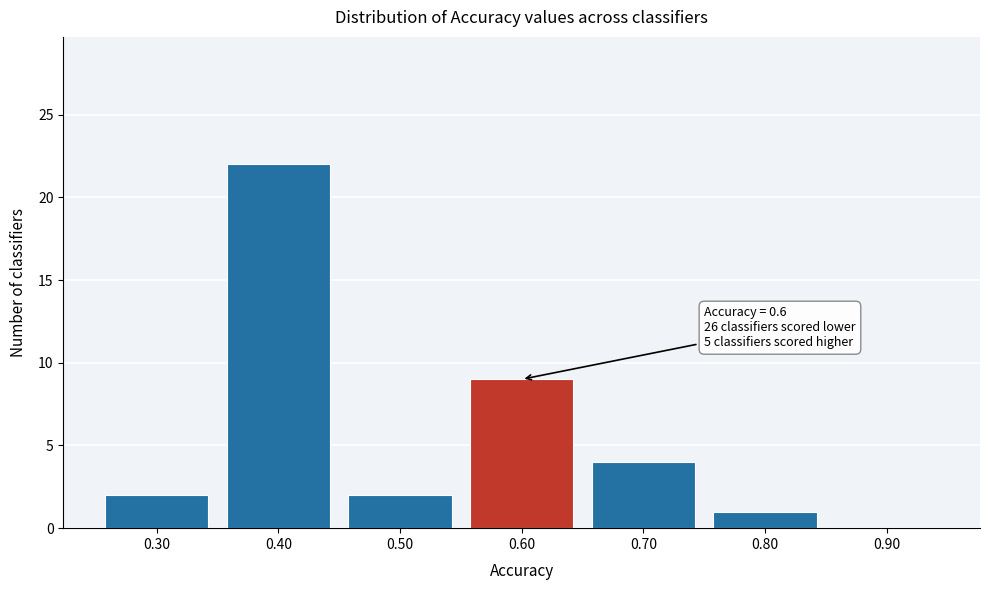

Reading left to right, transcribe all the data shown in this chart.

0.30=2	0.40=22	0.50=2	0.60=9	0.70=4	0.80=1	0.90=0